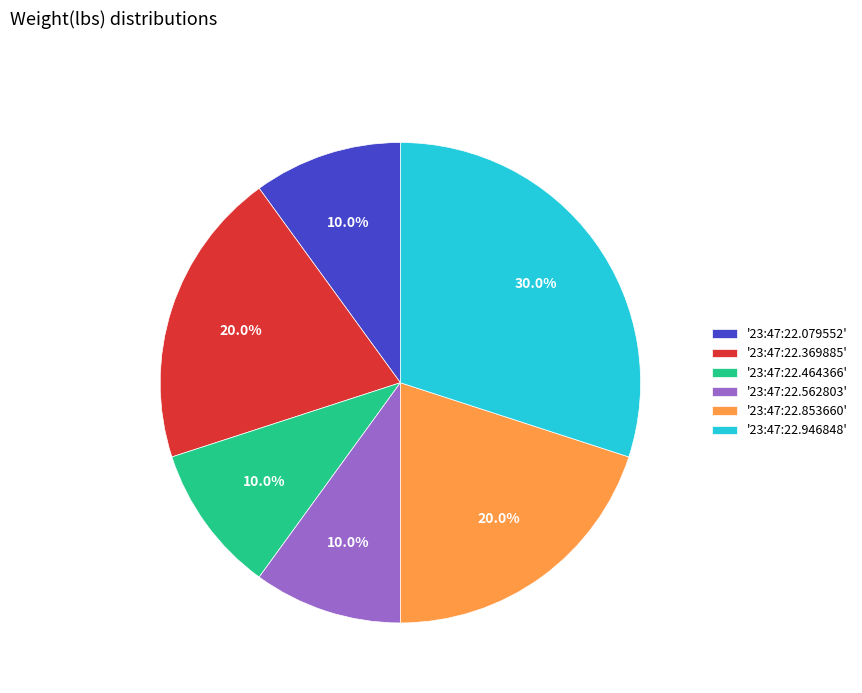

What is the largest slice in the pie chart?

'23:47:22.946848'